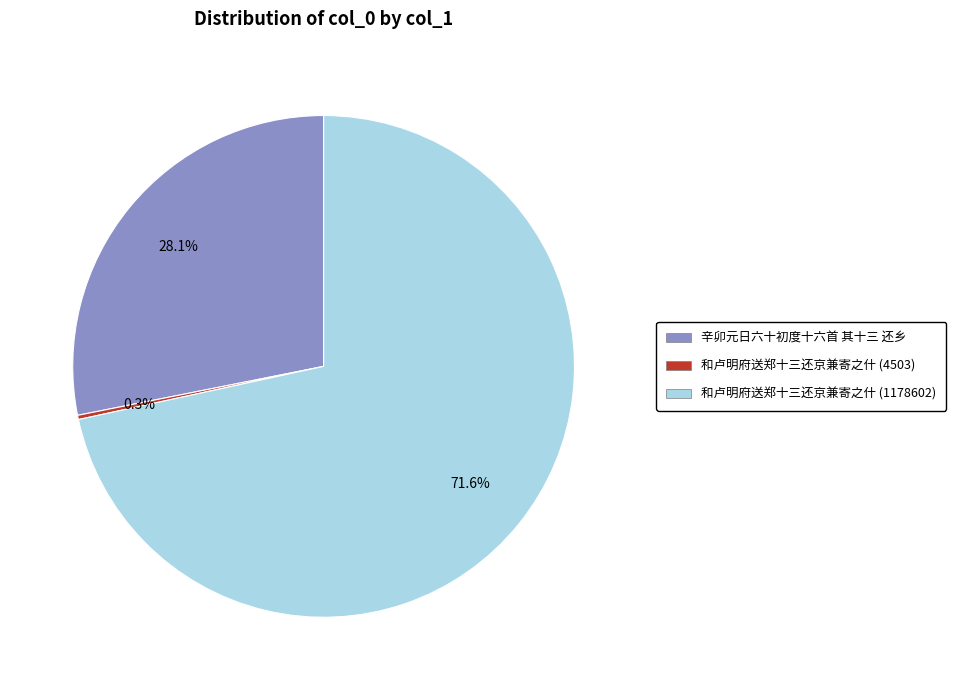

Does 和卢明府送郑十三还京兼寄之什 (1178602) account for over 50% of the chart?

Yes